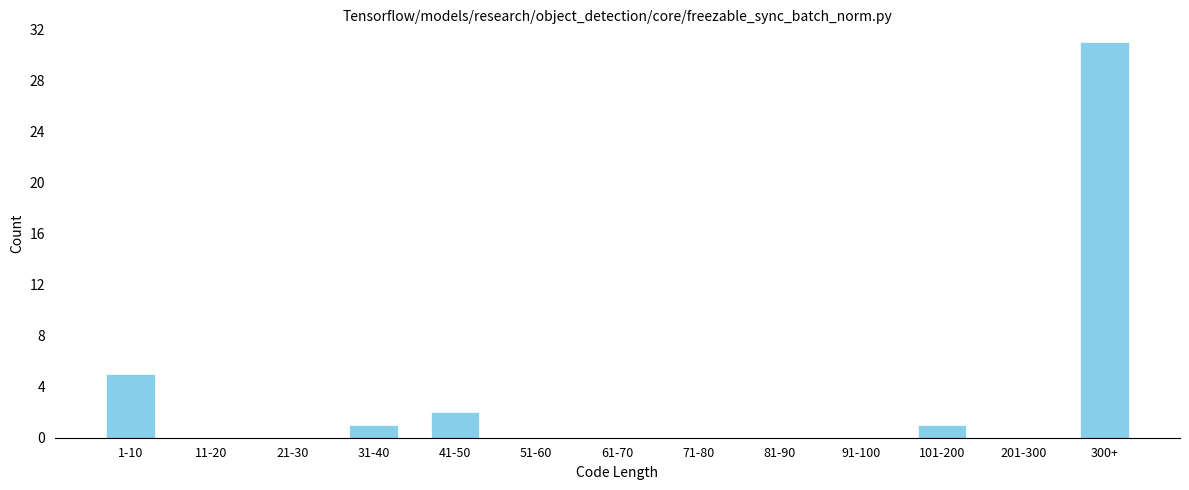

Reading right to left, list all the values displayed in this chart.

300+=31	201-300=0	101-200=1	91-100=0	81-90=0	71-80=0	61-70=0	51-60=0	41-50=2	31-40=1	21-30=0	11-20=0	1-10=5